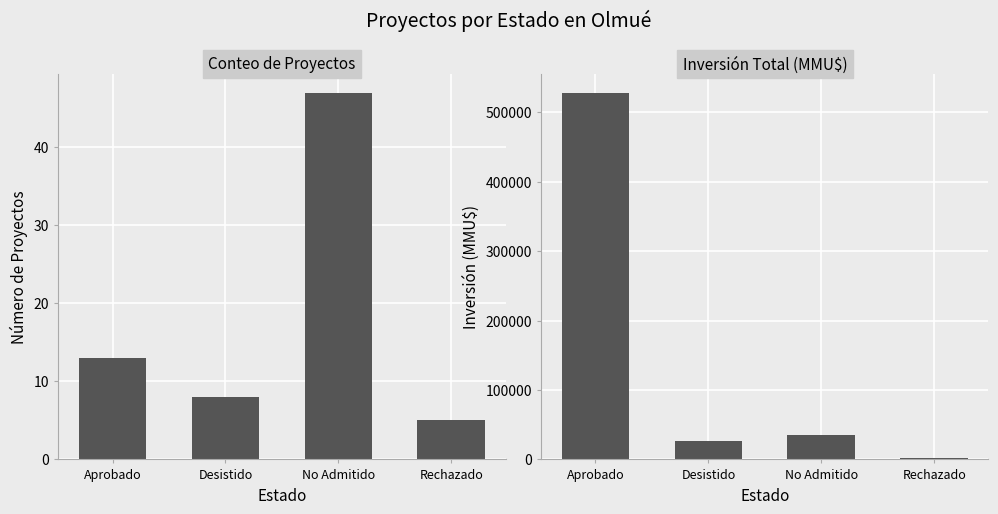

What position from the right is Desistido?

3